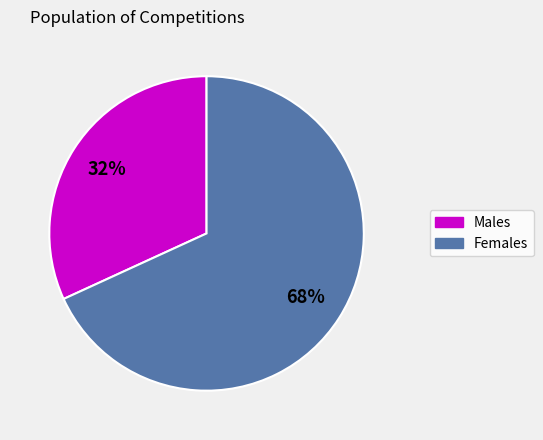

Does any single category account for the majority?

Yes